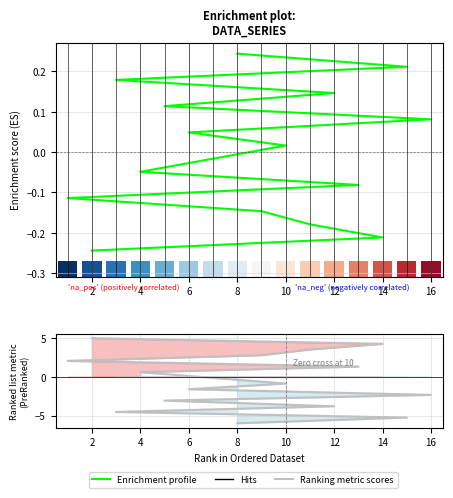

Between 16 and 8, which series saw the biggest shift?

Ranking metric scores